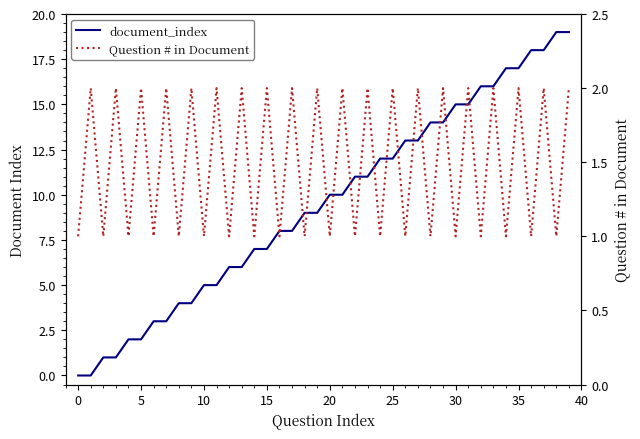

How many values in the document_index series are below 10?

20